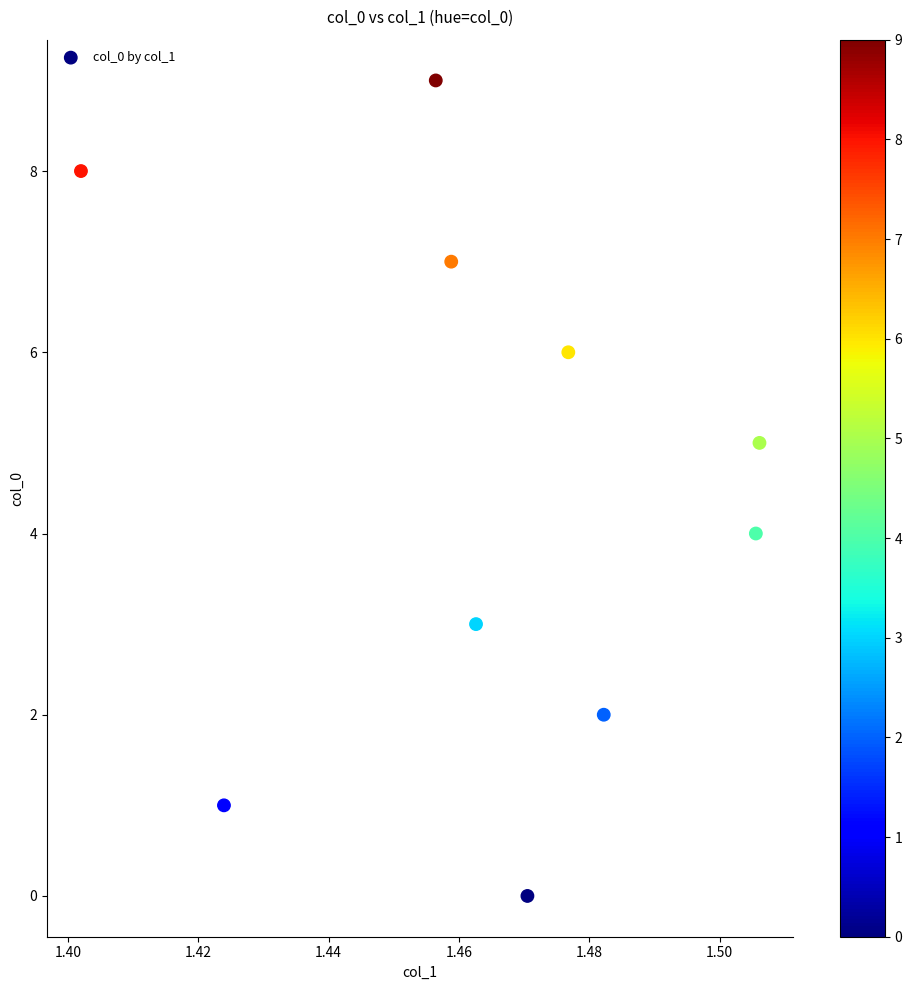

What is the range of Y values (max minus min)?

9